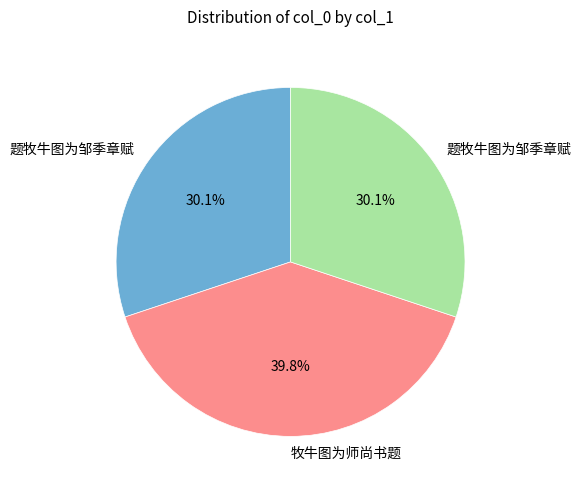

Is there any slice that represents more than half of the pie?

No